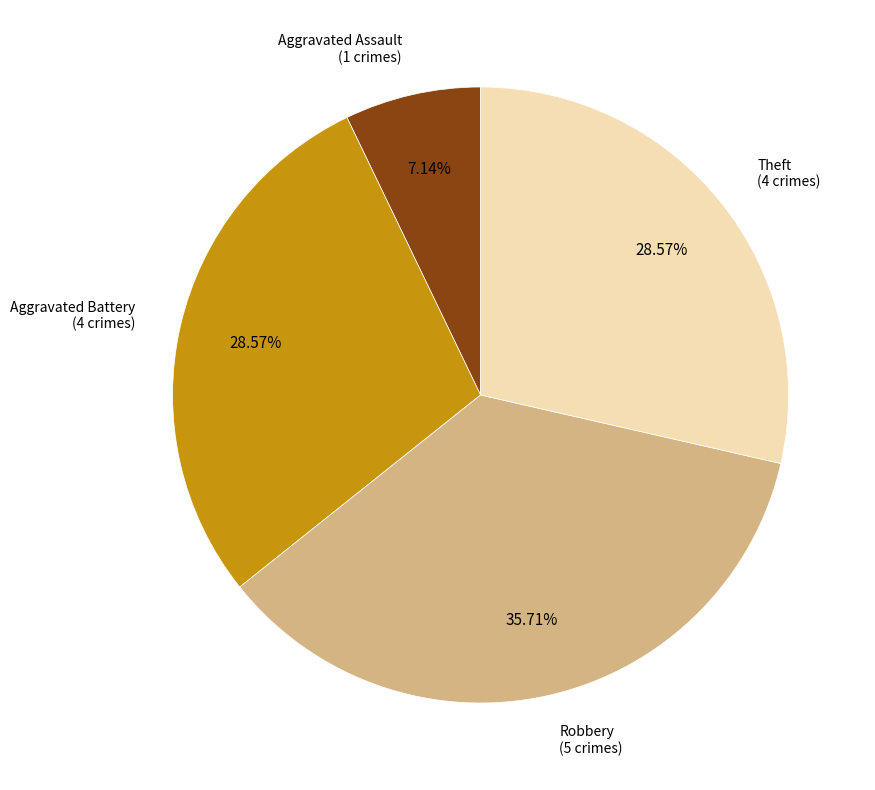

Is there any slice that represents more than half of the pie?

No